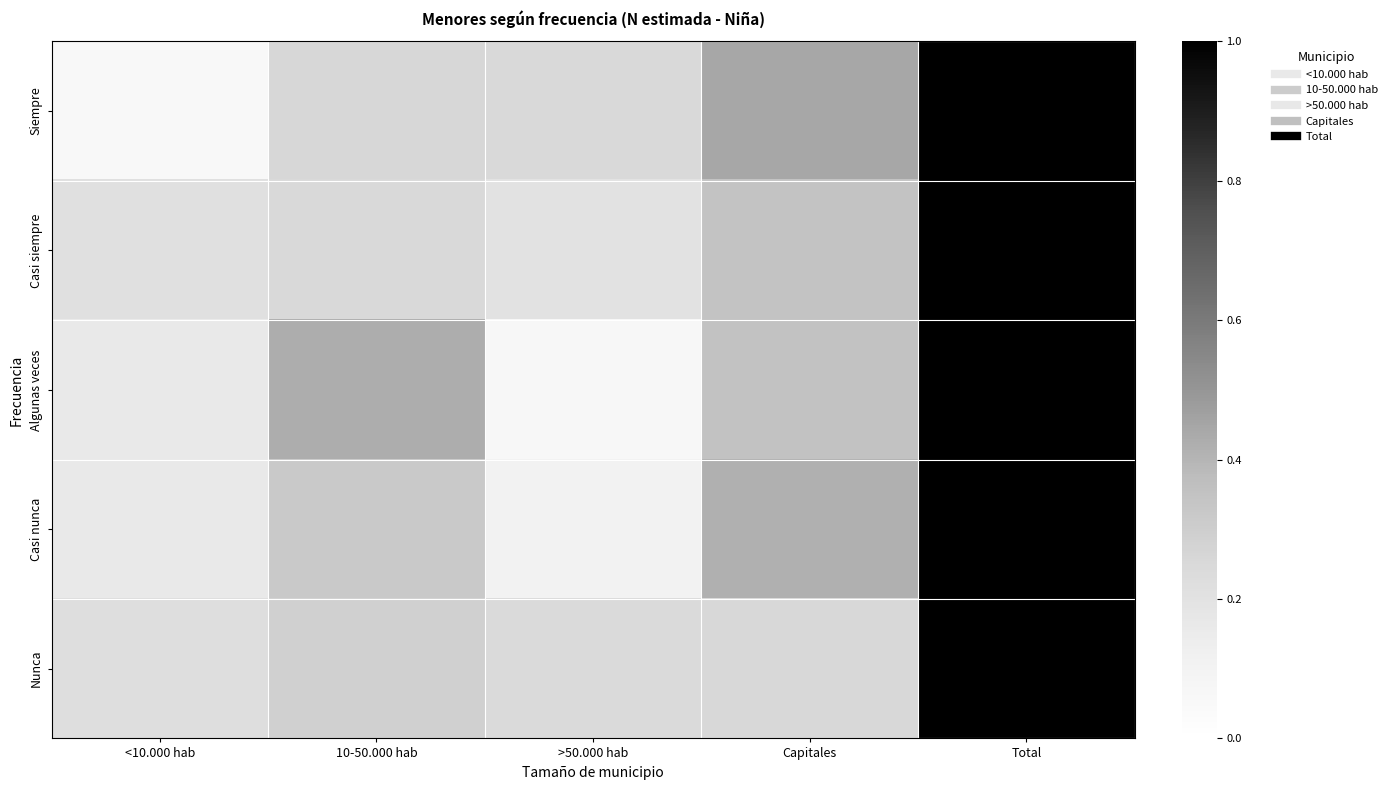

Reading left to right, list all the values displayed in this chart.

Siempre: <10.000 hab=0.1	10-50.000 hab=0.3	>50.000 hab=0.2	Capitales=0.4	Total=1.0
Casi siempre: <10.000 hab=0.2	10-50.000 hab=0.2	>50.000 hab=0.2	Capitales=0.3	Total=1.0
Algunas veces: <10.000 hab=0.2	10-50.000 hab=0.4	>50.000 hab=0.1	Capitales=0.3	Total=1.0
Casi nunca: <10.000 hab=0.2	10-50.000 hab=0.3	>50.000 hab=0.1	Capitales=0.4	Total=1.0
Nunca: <10.000 hab=0.2	10-50.000 hab=0.3	>50.000 hab=0.2	Capitales=0.3	Total=1.0